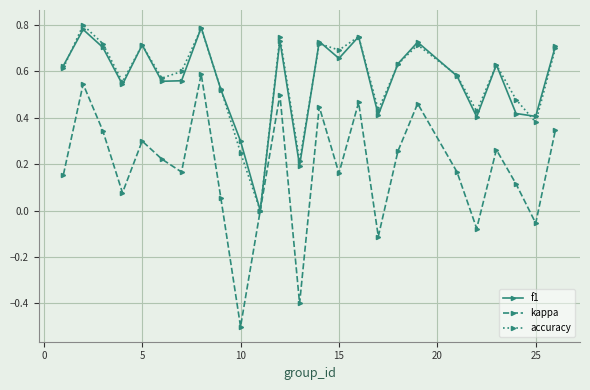

True or false: accuracy has more than 2 points higher than both neighbors.

True